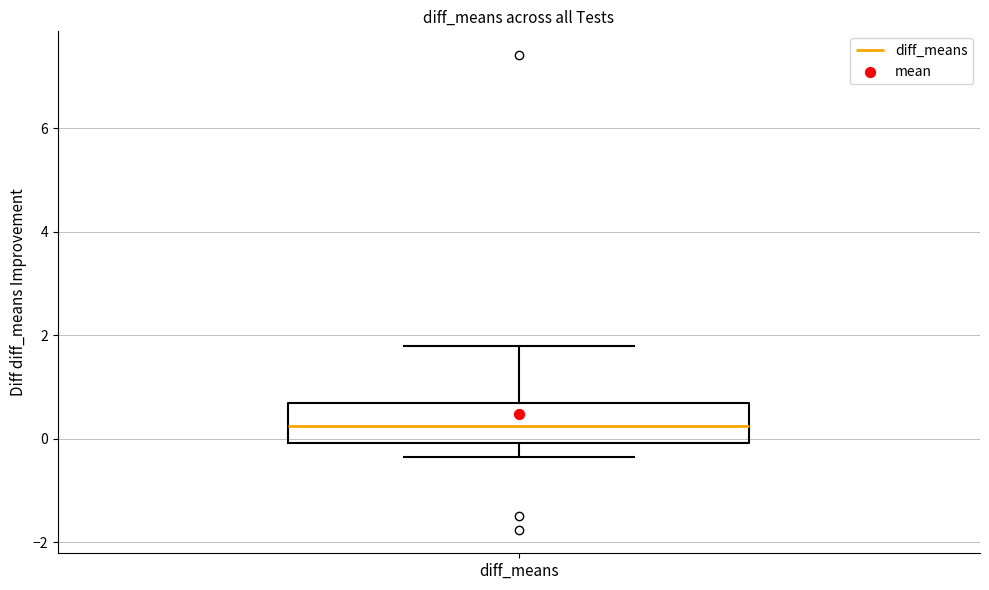

Read this box plot against the y-axis: the position of the median line, the range covered by the box, and the ends of both whiskers. The values are not printed on the chart, so give them approximately, as read against the axis.

median 0.2, box 0.0 to 0.6, whiskers -0.4 to 1.8